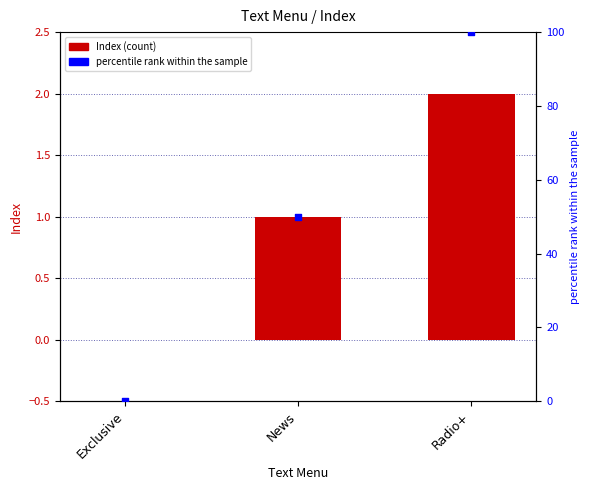

At how many categories does at least one series exceed 68?

1